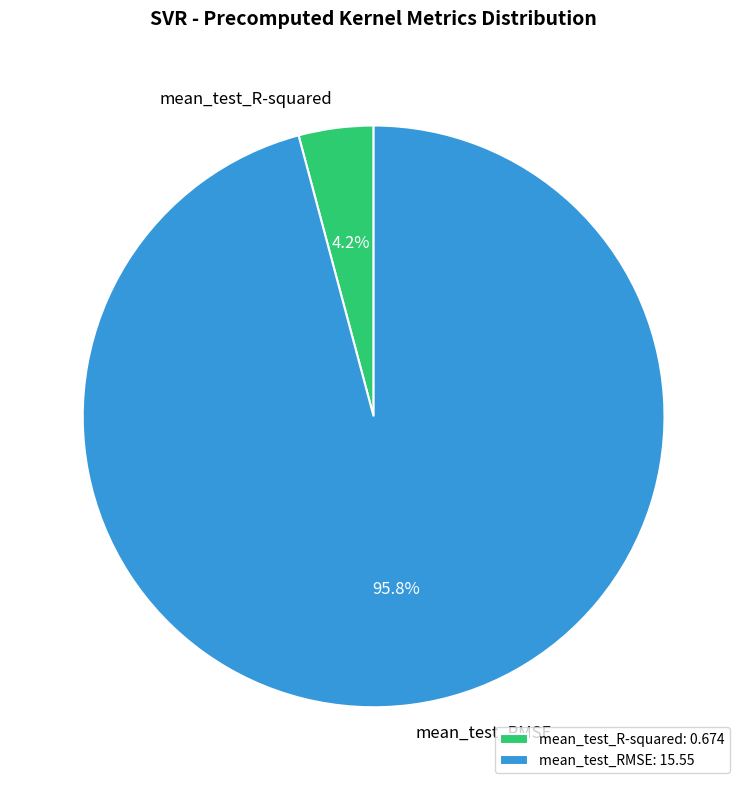

How many slices are in this pie chart?

2